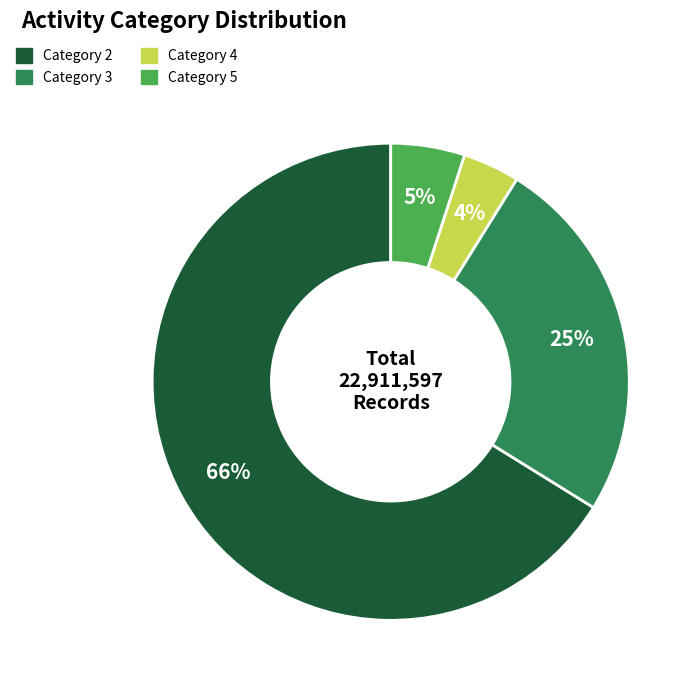

Is there any slice that represents more than half of the pie?

Yes